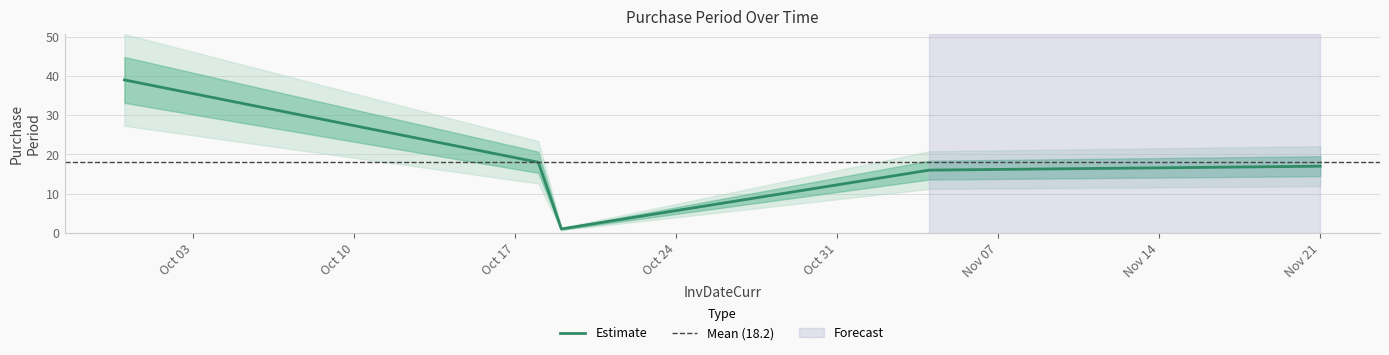

True or false: the data shows 2 at 2016-10-19.

False